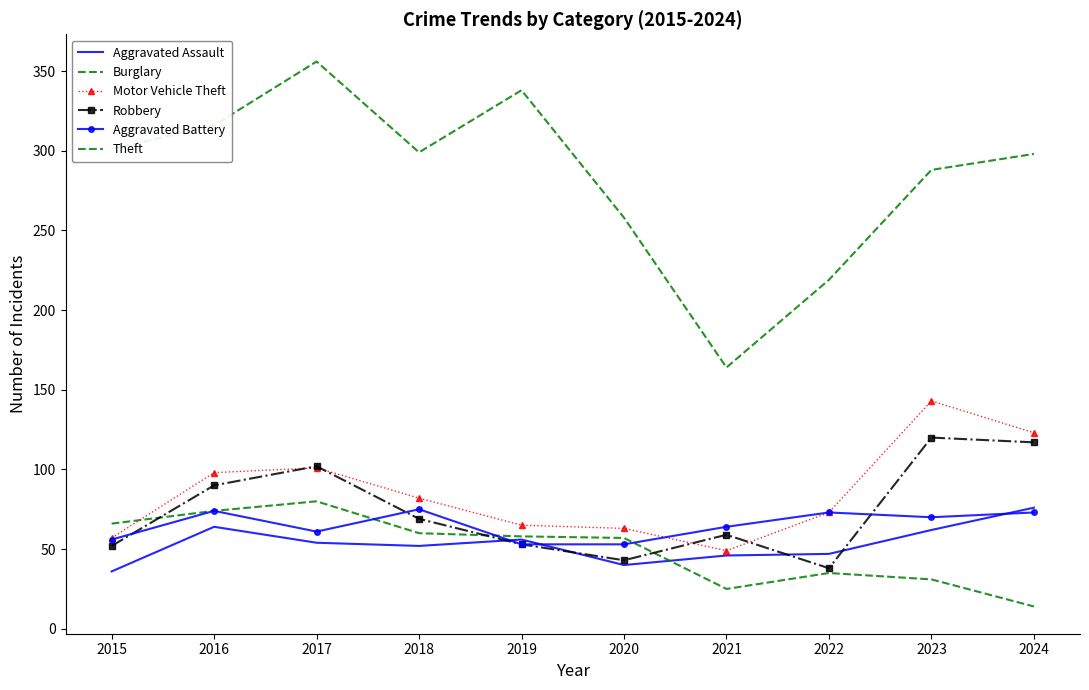

What is the difference between the Burglary values at 2020 and 2019?

1